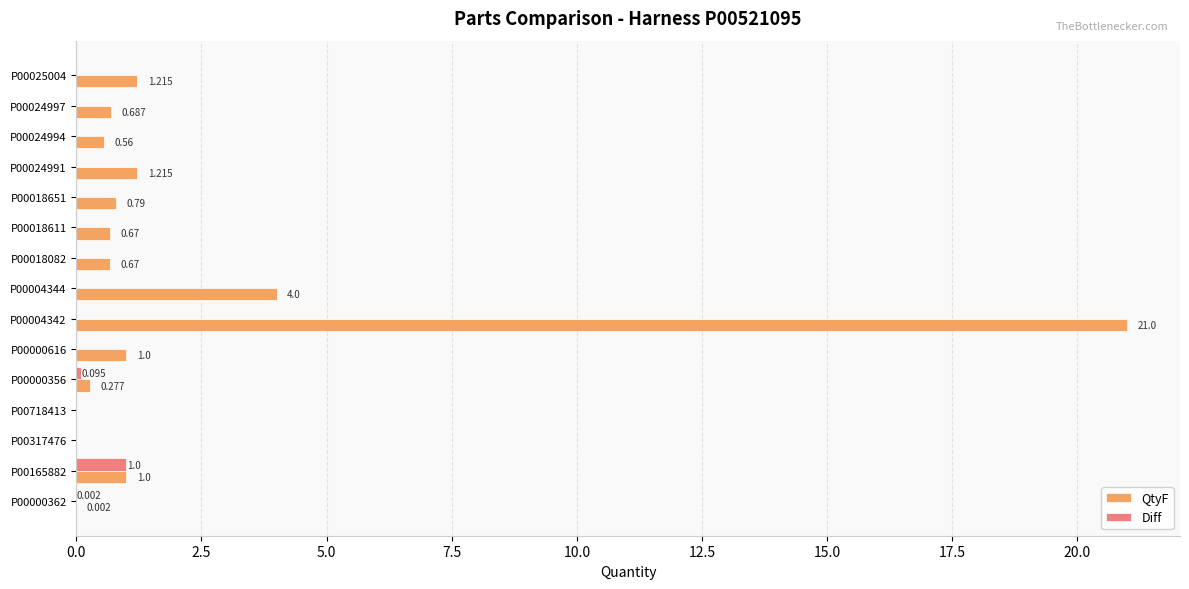

What is the maximum value for QtyF?

21.0